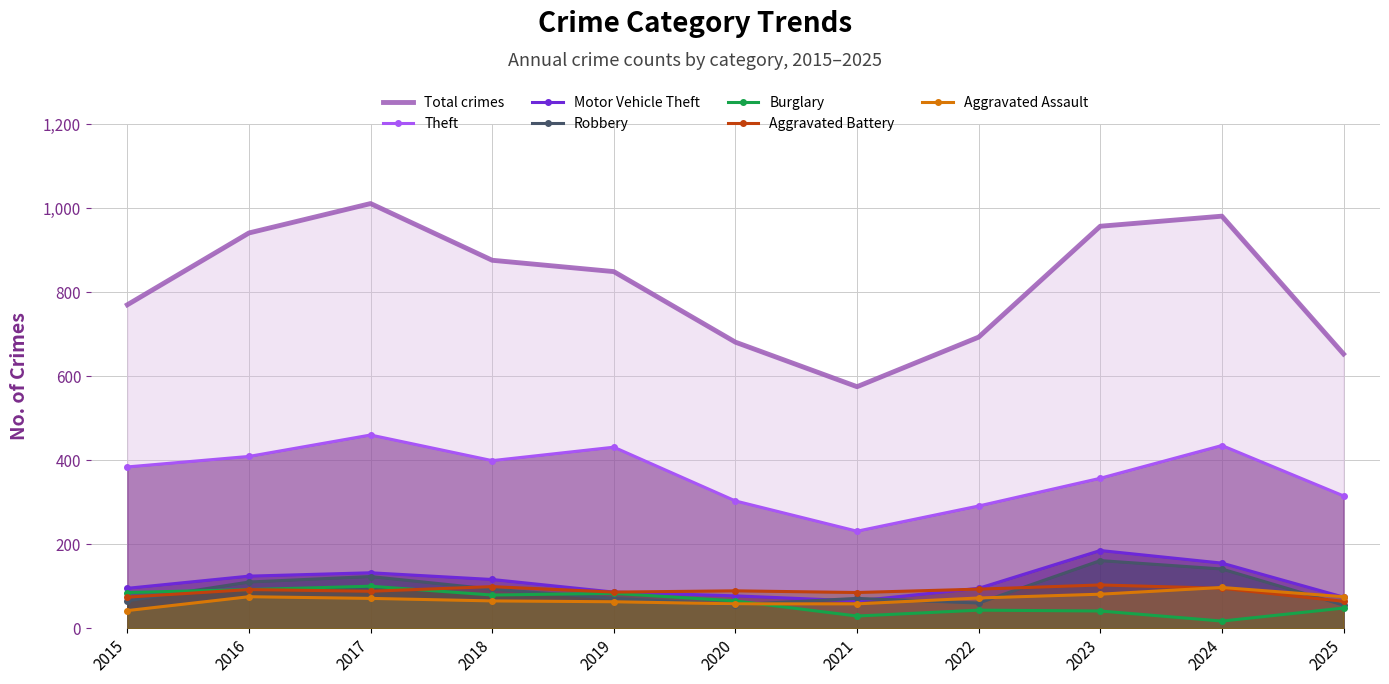

Read the Motor Vehicle Theft value at 2018.

116